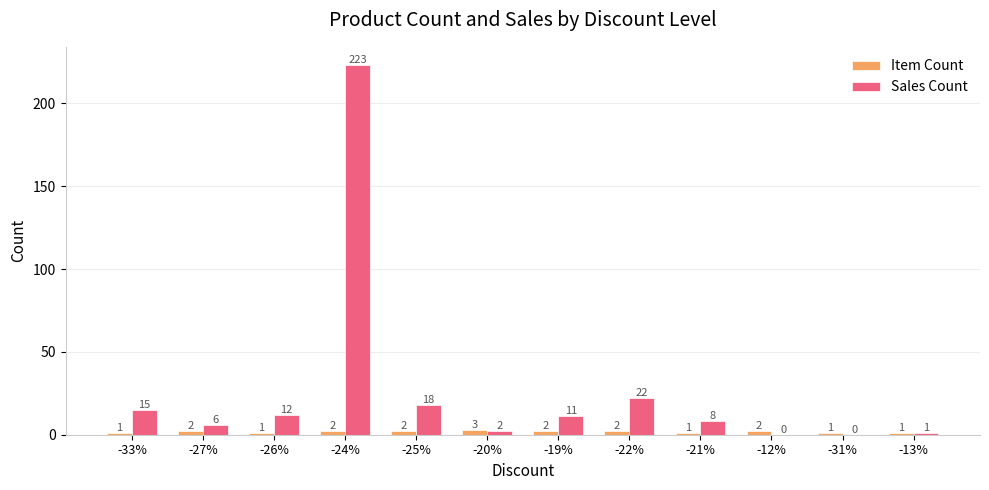

How many groups of bars are there?

12